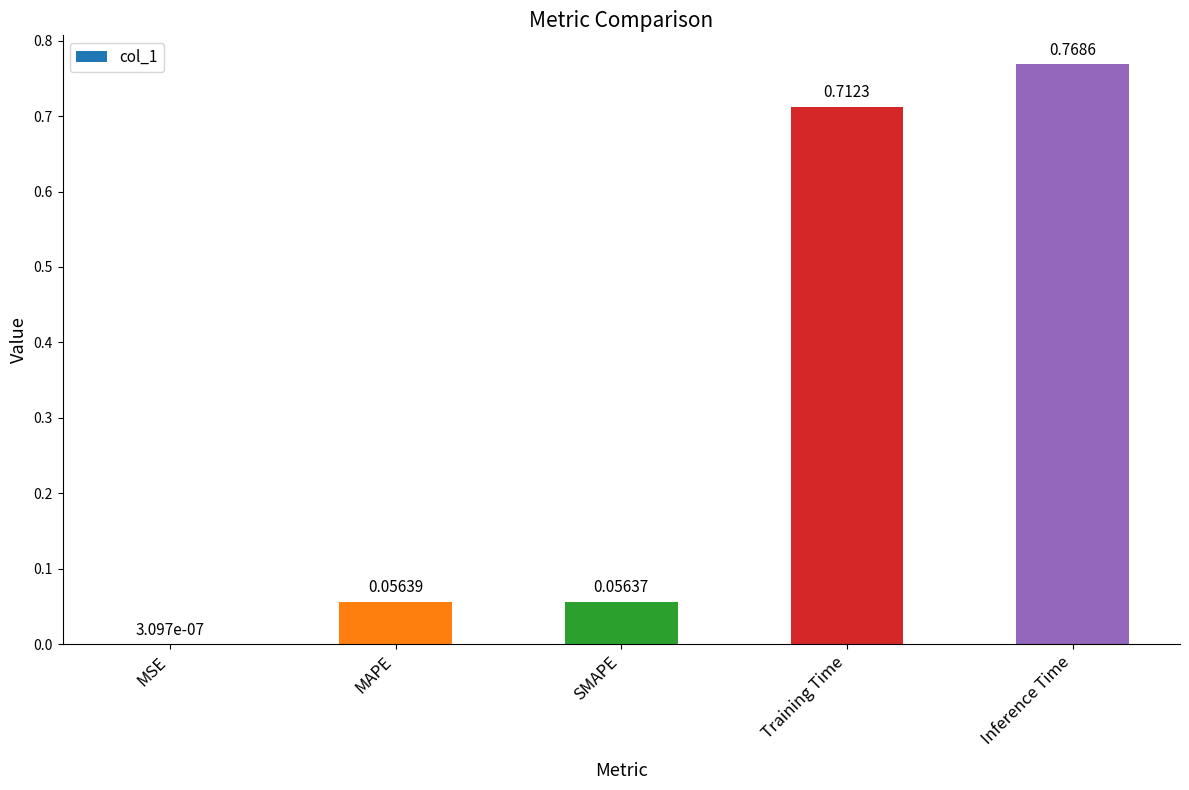

What is the change in value from MSE to Inference Time?

+0.8